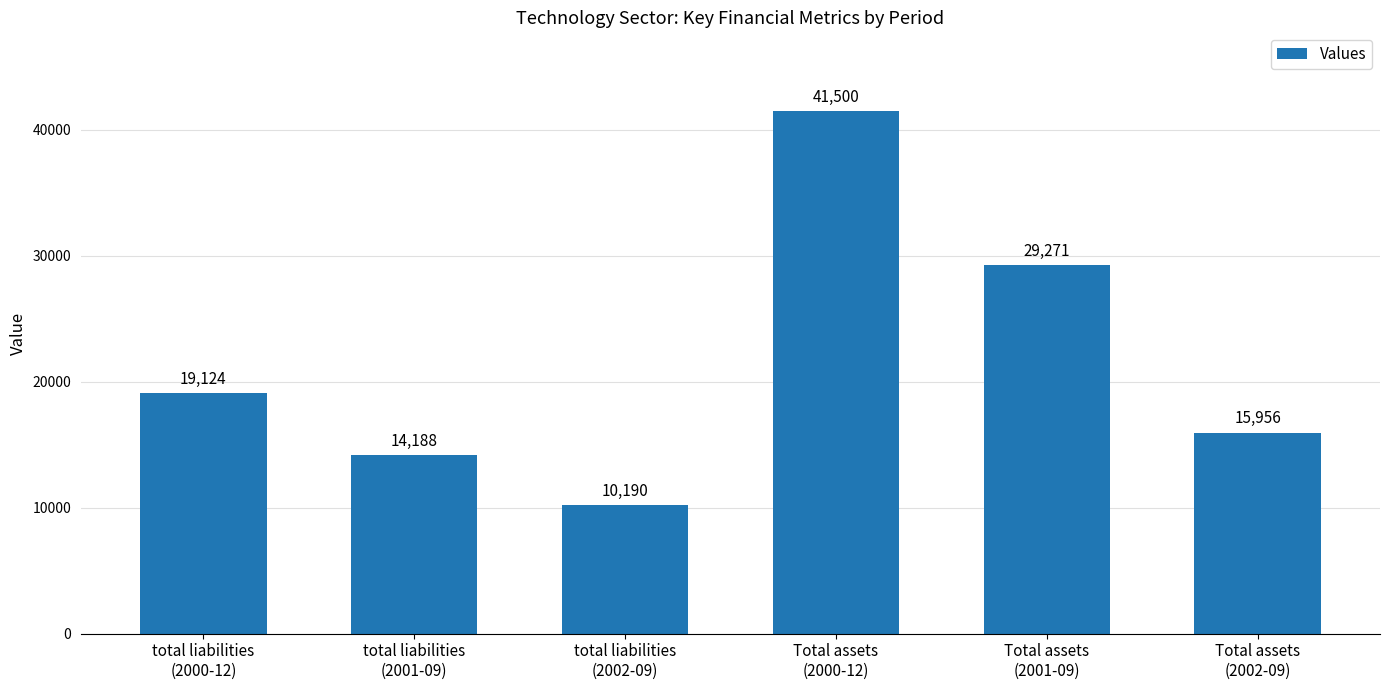

Approximately how many times larger is the value at total liabilities
(2002-09) compared to Total assets
(2000-12)?

0.2